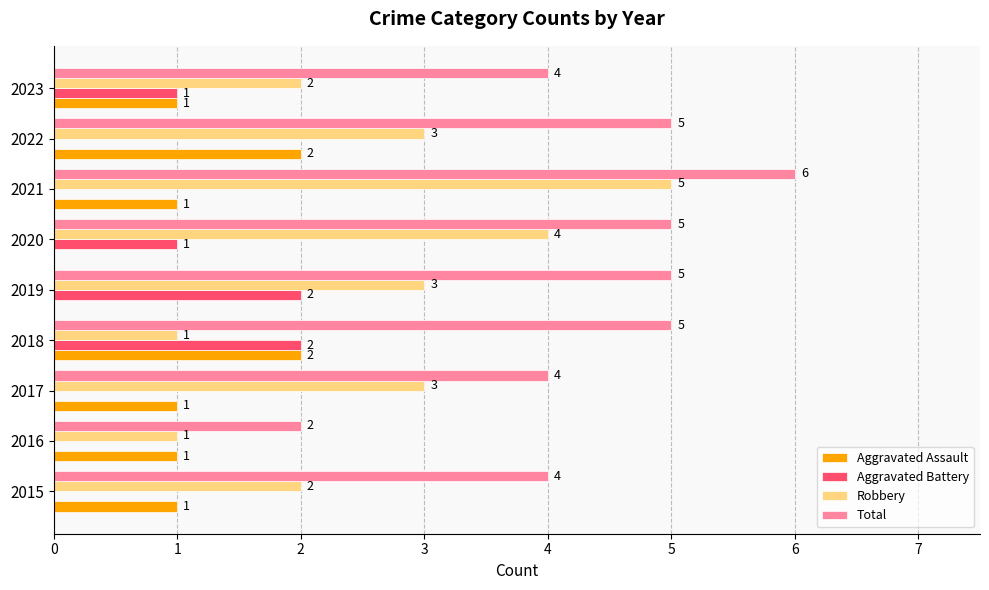

What is the maximum value shown in the chart?

6